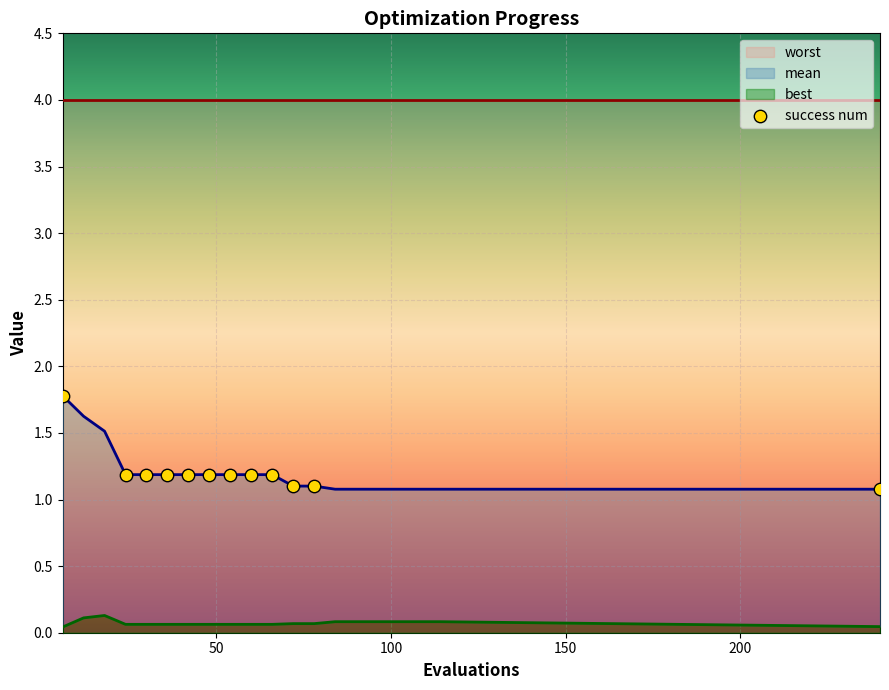

Which has a higher value, 150 or 100?

150